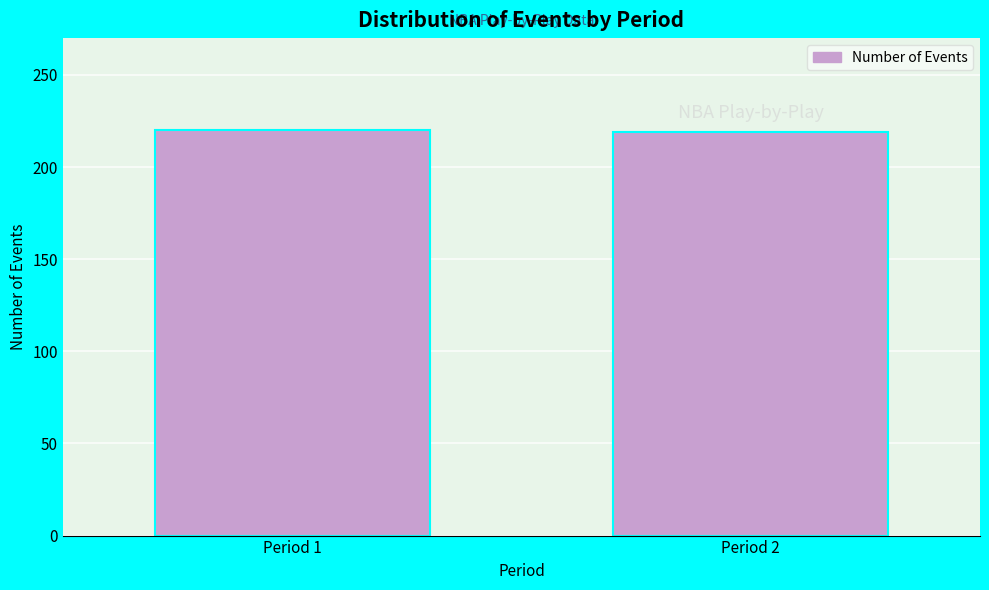

What is the sum of the values at Period 2 and Period 1?

439